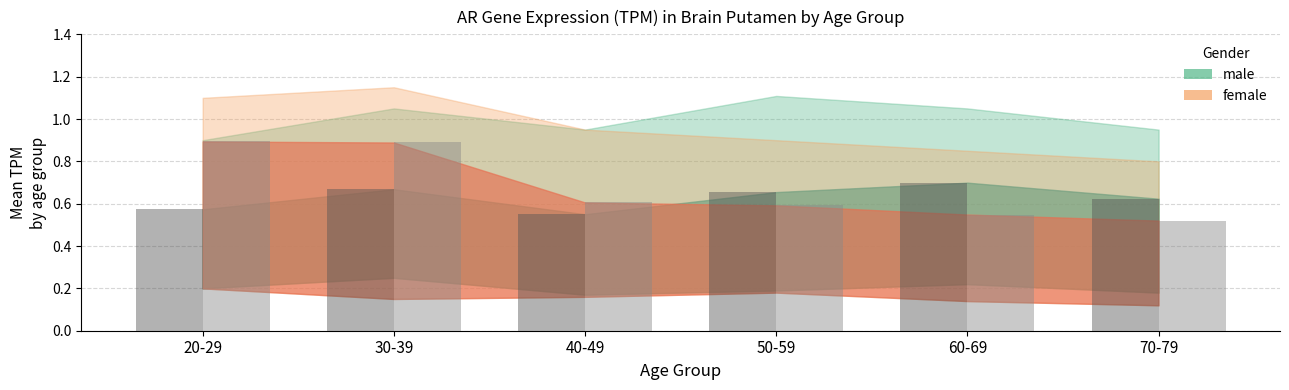

What is the total value across all series at 50-59?

1.2